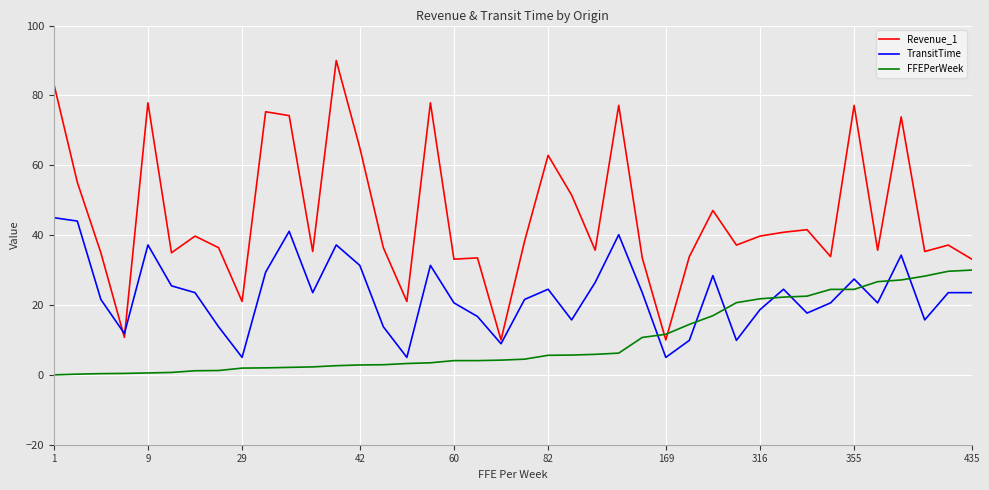

How many interior local valleys does the TransitTime series have?

11